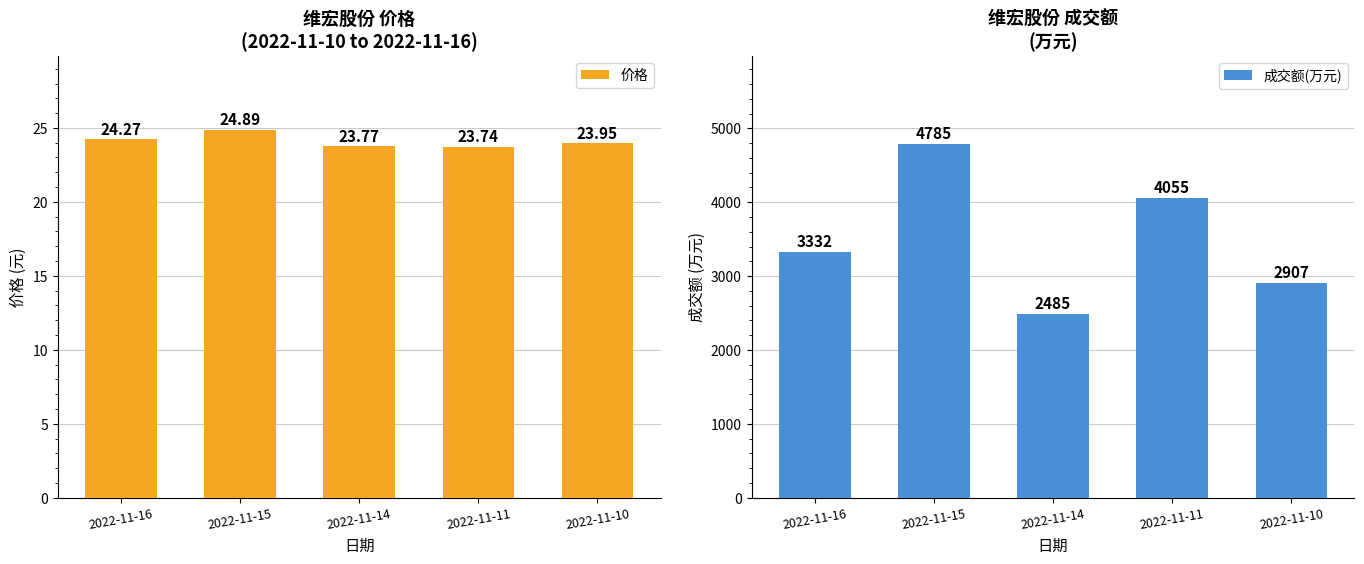

Reading left to right, what are all the values shown in this chart?

价格: 2022-11-16=24.3	2022-11-15=24.9	2022-11-14=23.8	2022-11-11=23.7	2022-11-10=23.9
成交额(万元): 2022-11-16=3332.0	2022-11-15=4785.0	2022-11-14=2485.0	2022-11-11=4055.0	2022-11-10=2907.0